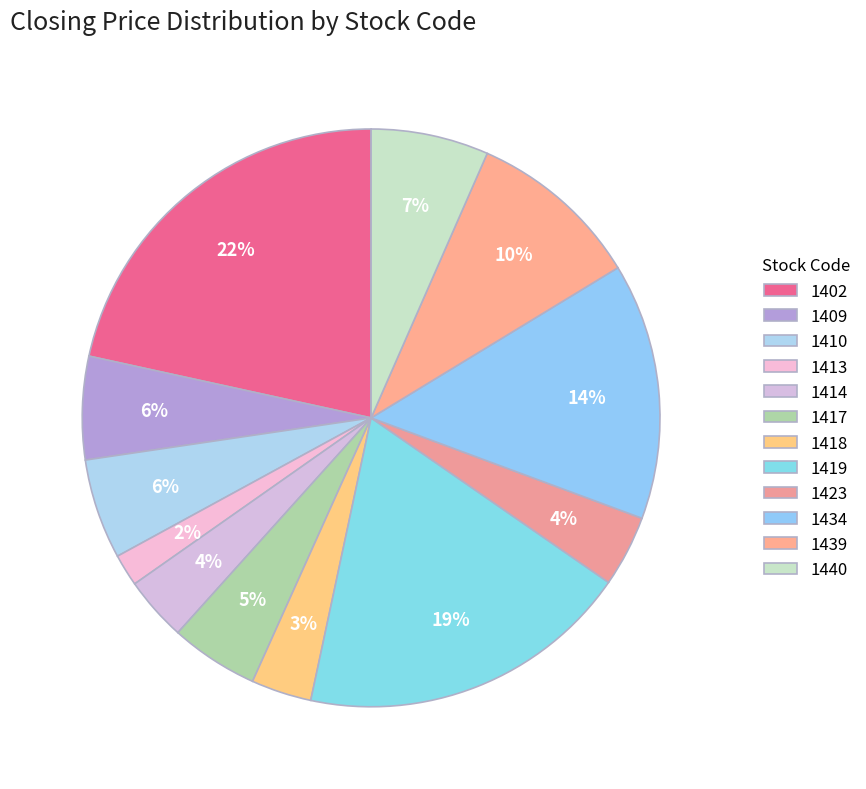

To the nearest percent, what is the difference between the largest and smallest slice percentages?

20%